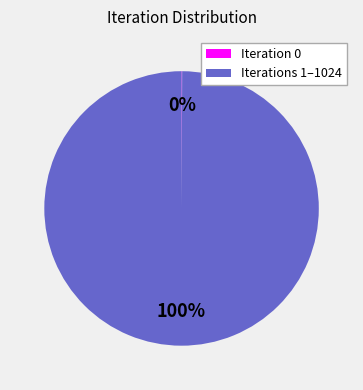

To the nearest percent, what is the difference between the largest and smallest slice percentages?

100%